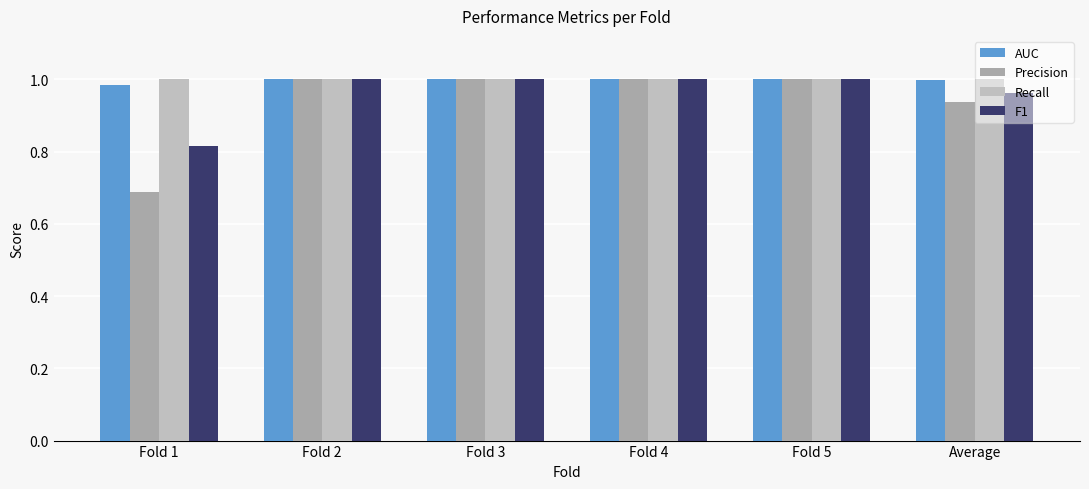

The value of Precision at Fold 2 is 1.0. True or false?

True